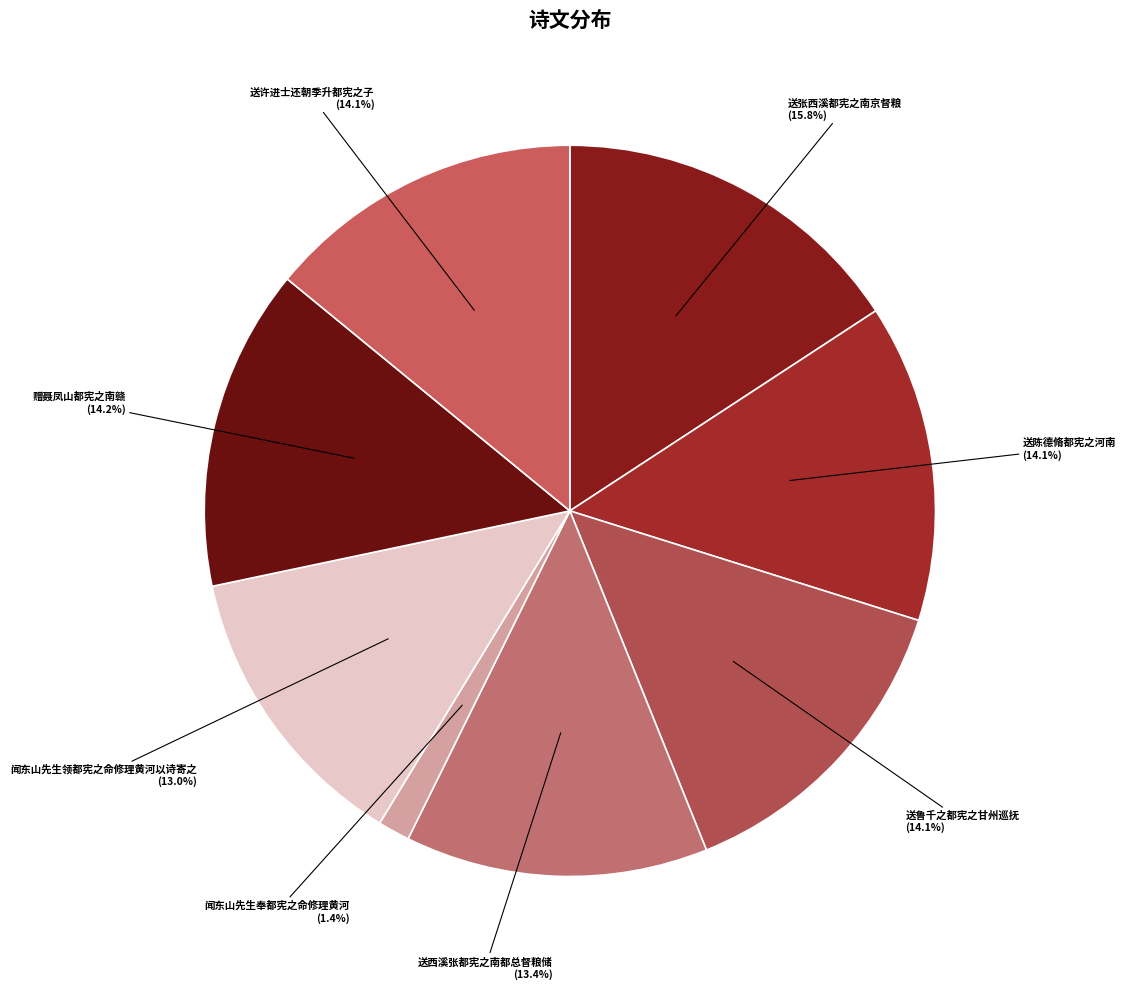

To the nearest percent, what is the difference between the 闻东山先生领都宪之命修理黄河以诗寄之 and 送陈德脩都宪之河南 slice percentages?

1%